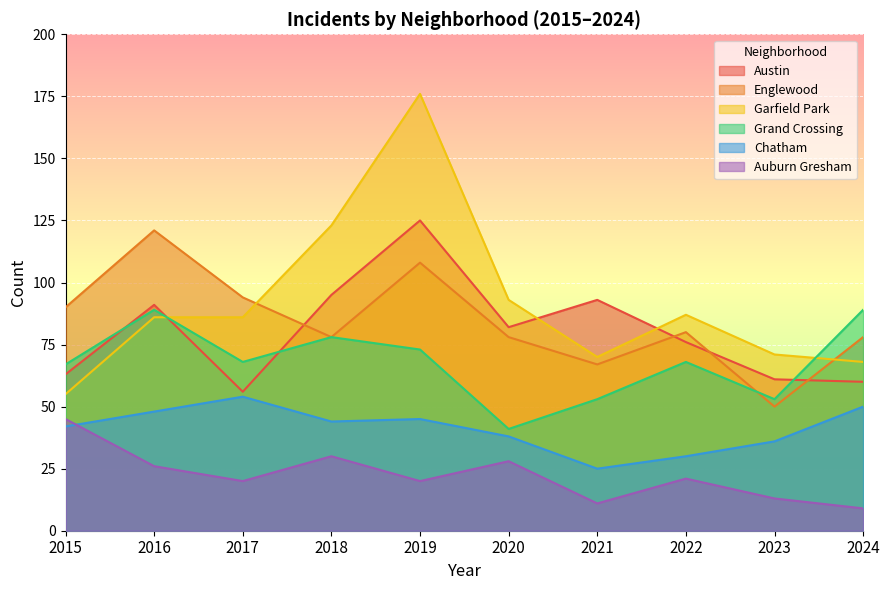

Where is Englewood nearest to the value 85?

2015